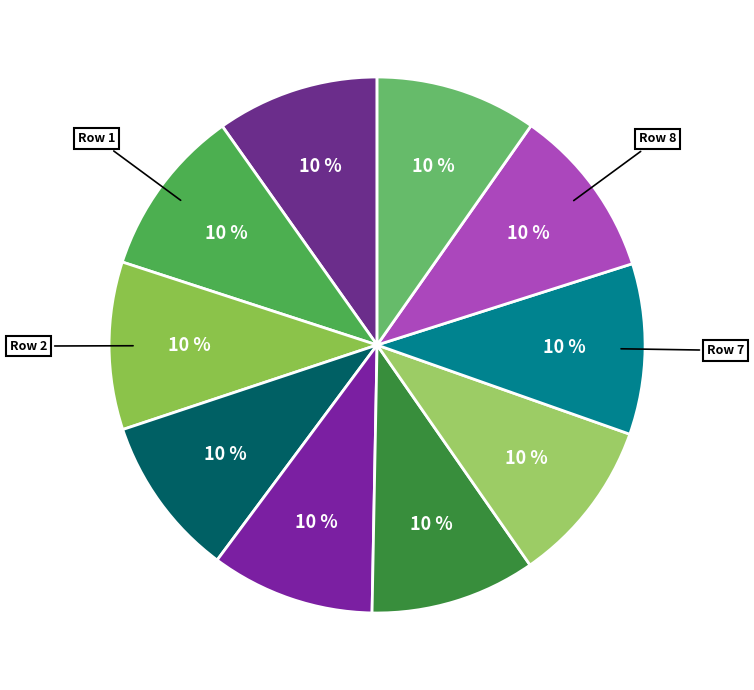

Which category has the biggest portion of the pie?

Row 8